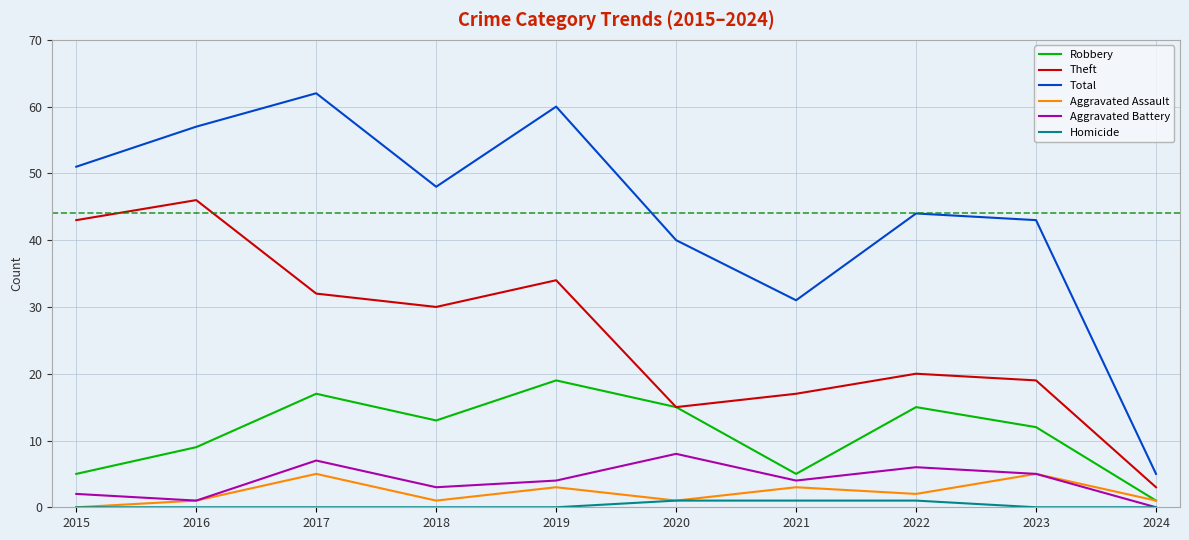

List the series in order of their peak value, highest first.

Total, Theft, Robbery, Aggravated Battery, Aggravated Assault, Homicide